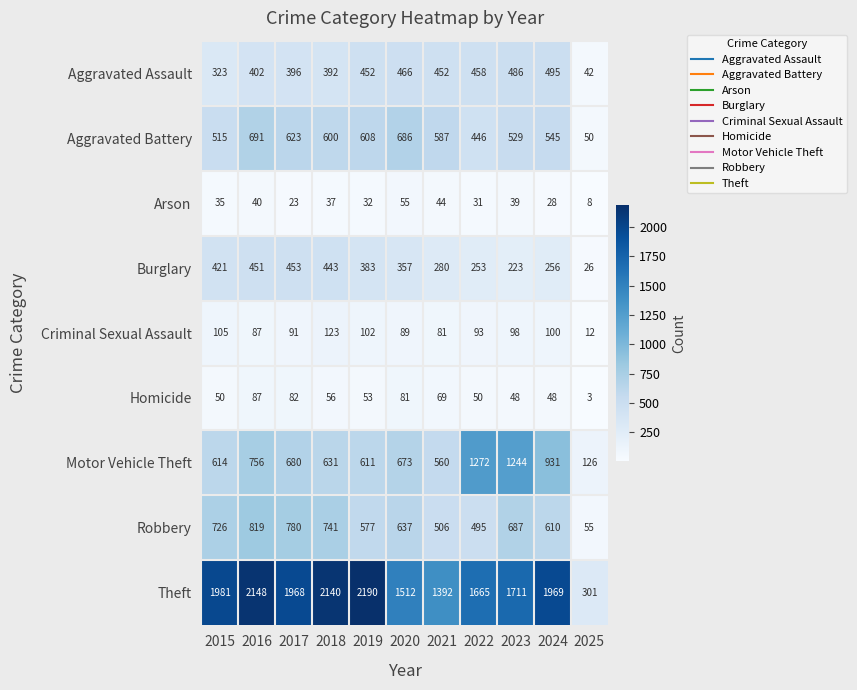

How many data points in Motor Vehicle Theft are less than 673?

5